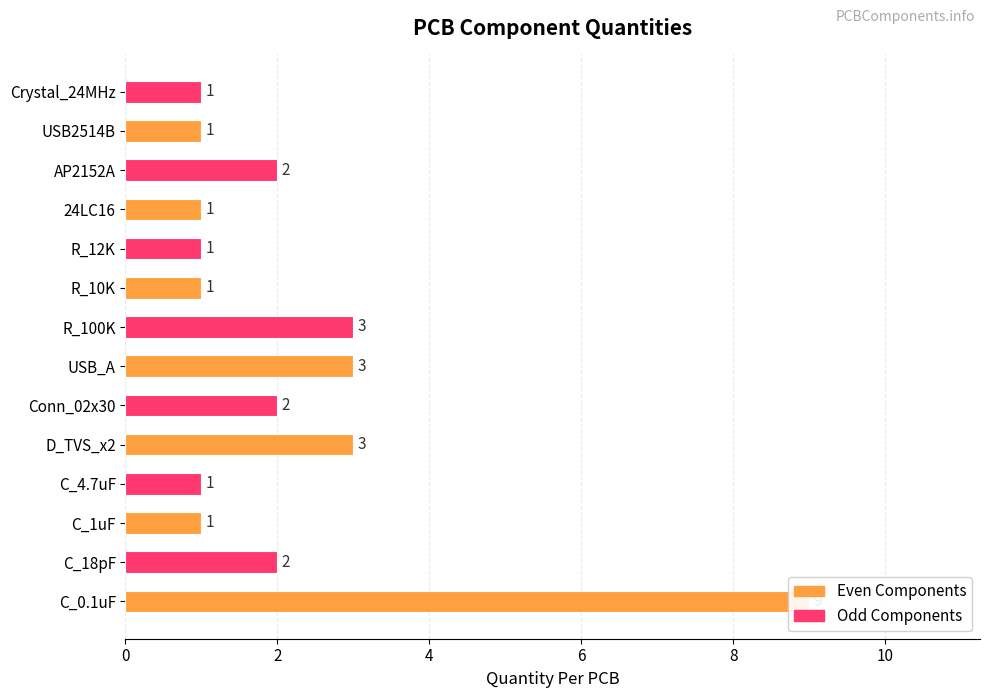

What position from the right is D_TVS_x2?

10